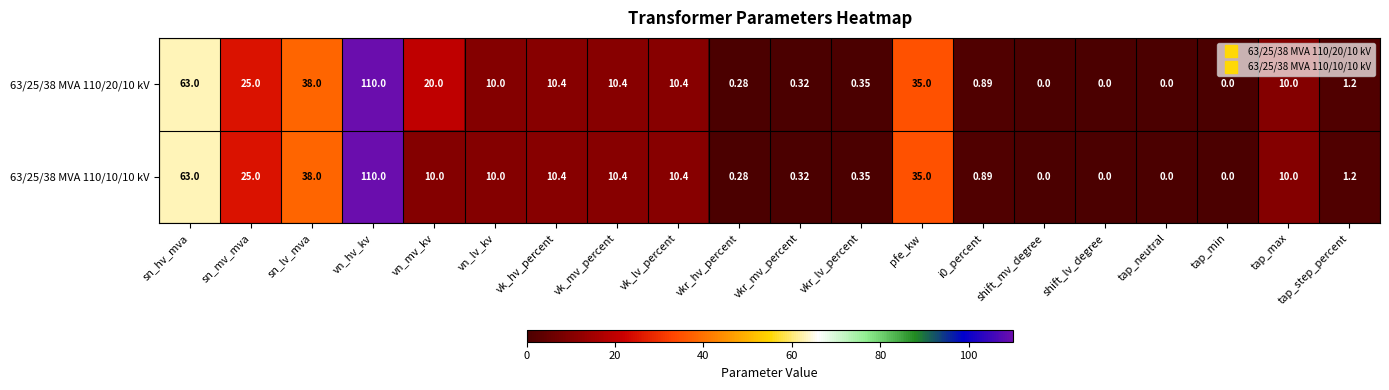

Where does the 63/25/38 MVA 110/20/10 kV series first go above 10?

sn_hv_mva